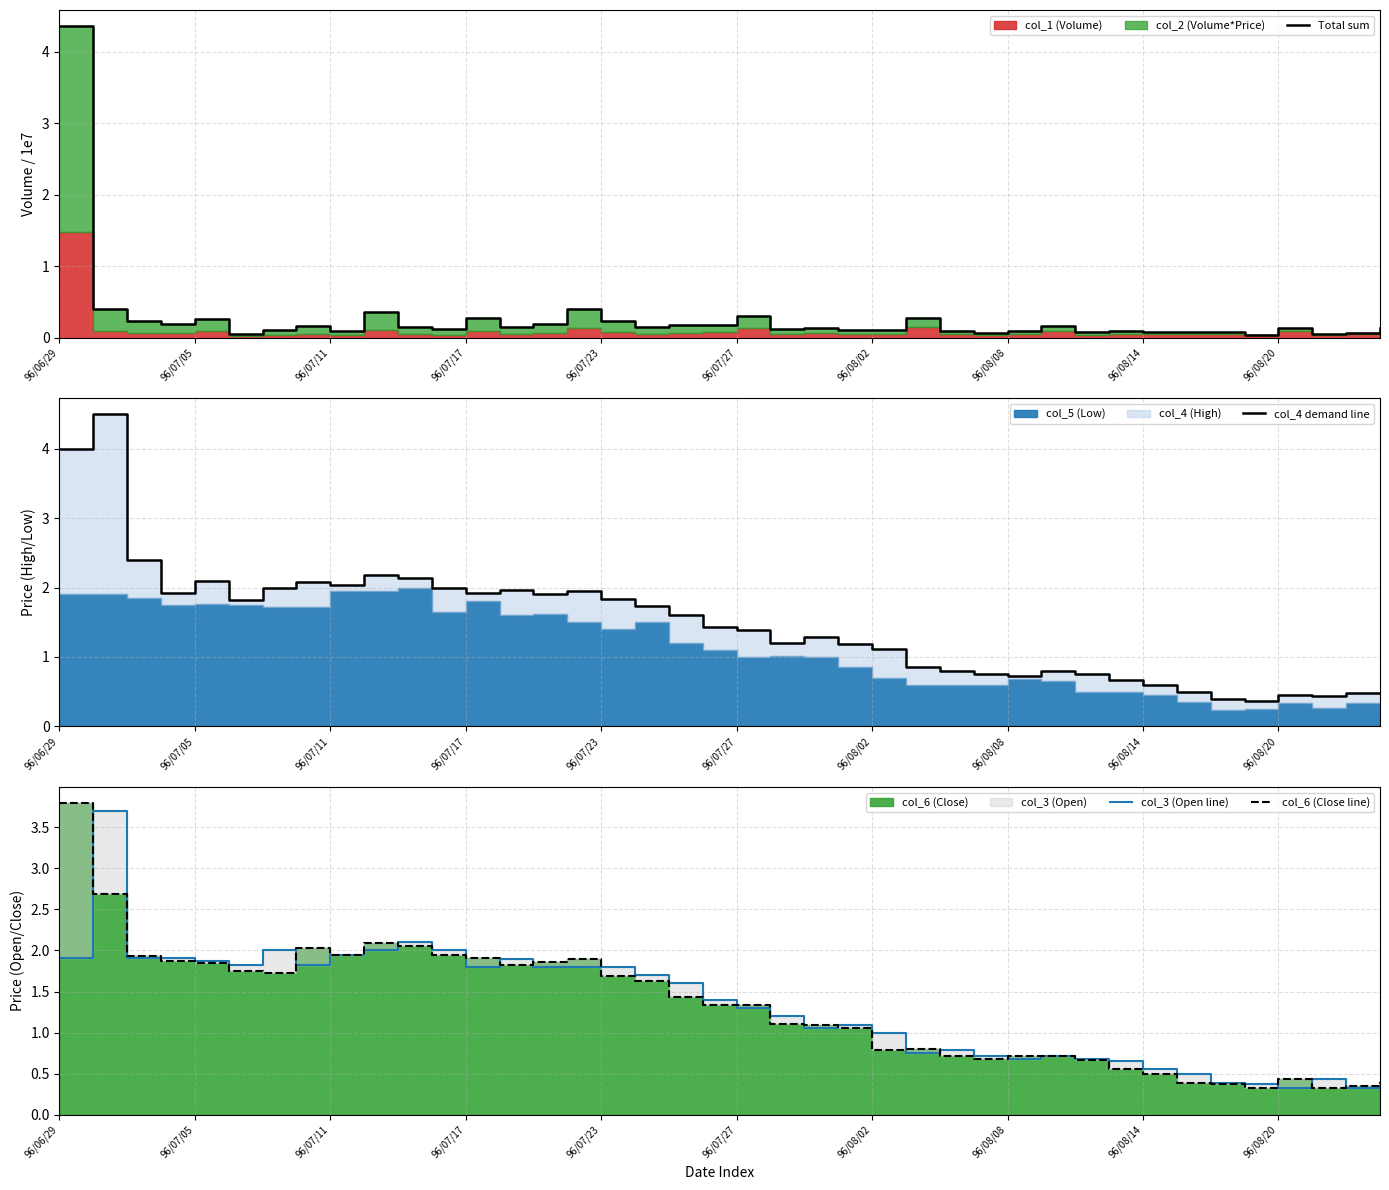

What is the difference between the highest and lowest values at 11?

1.9